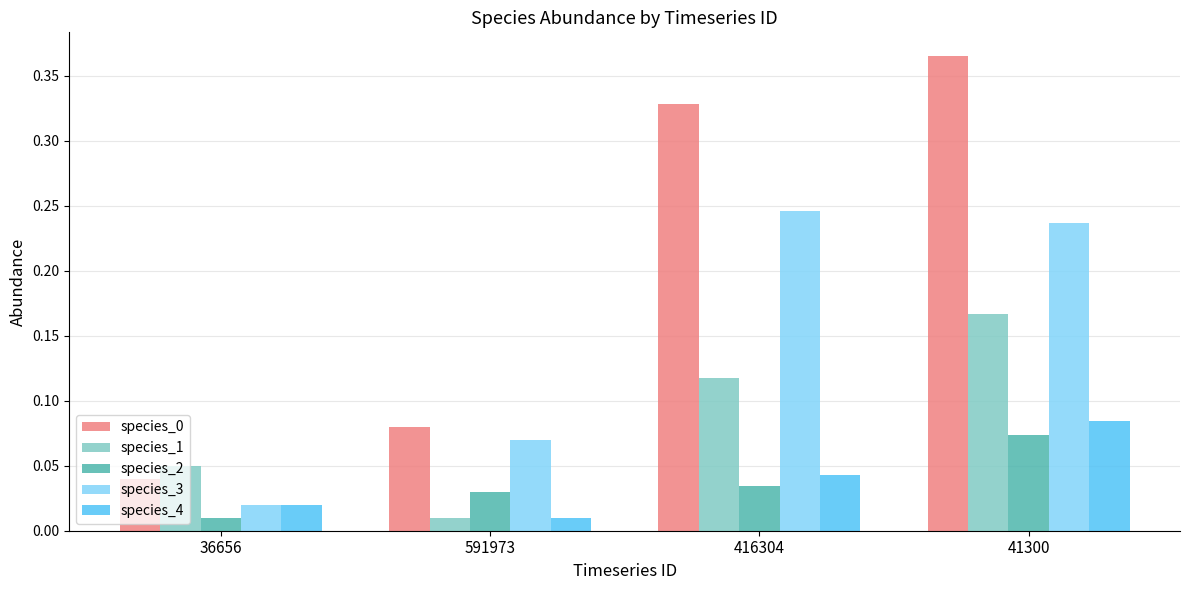

How many species_4 values are between 0 and 1?

4